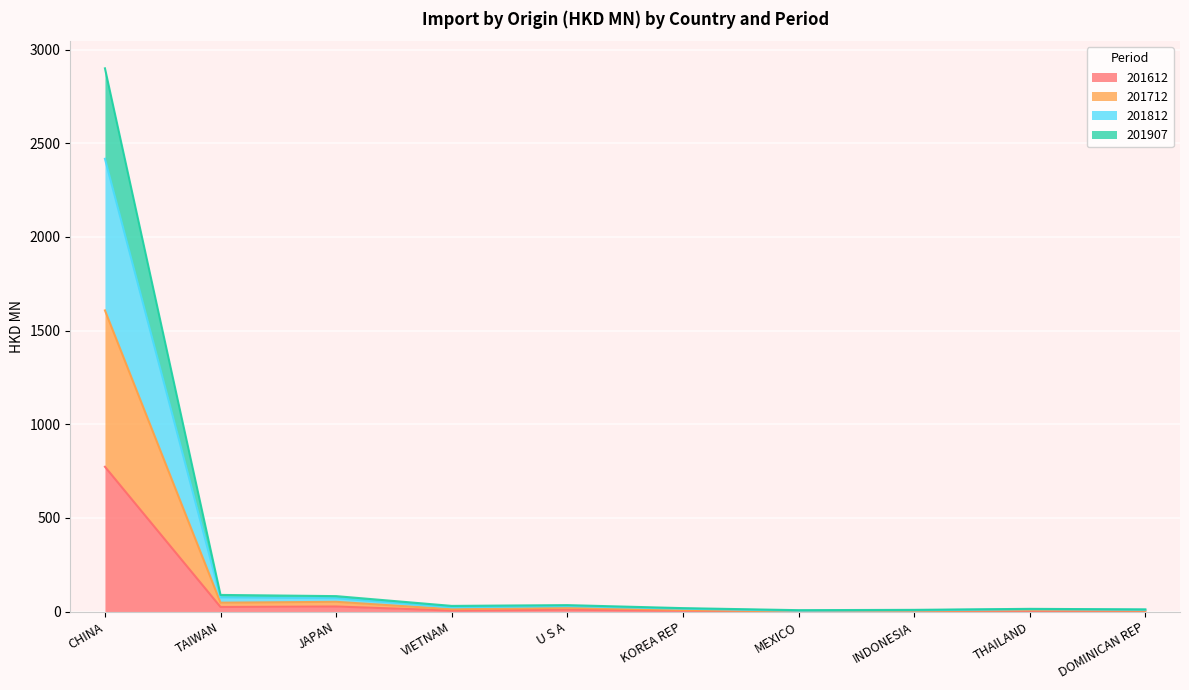

True or false: 201907 has a value of 7.3 at INDONESIA.

True